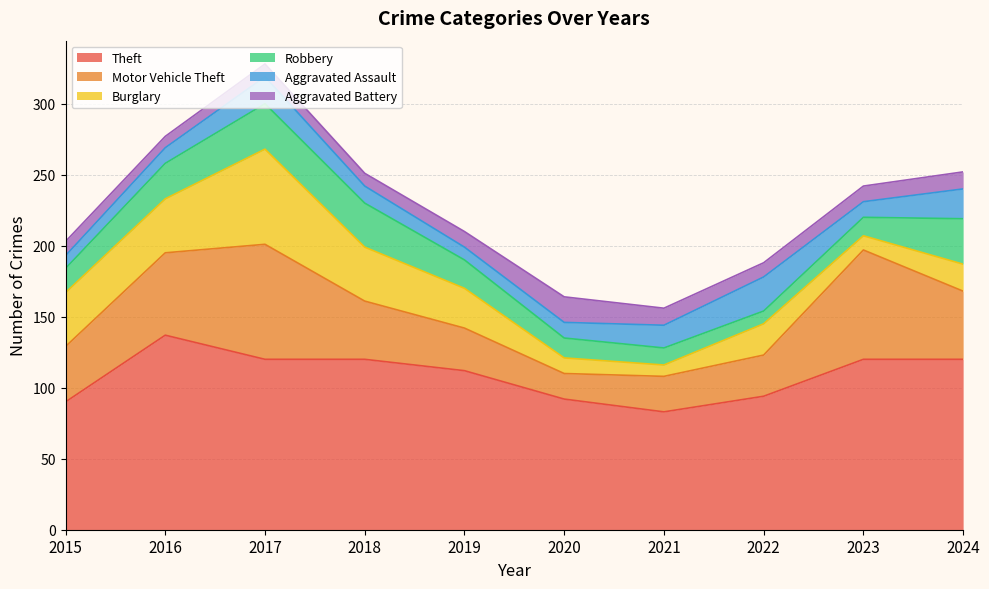

At how many categories does at least one series exceed 28?

10